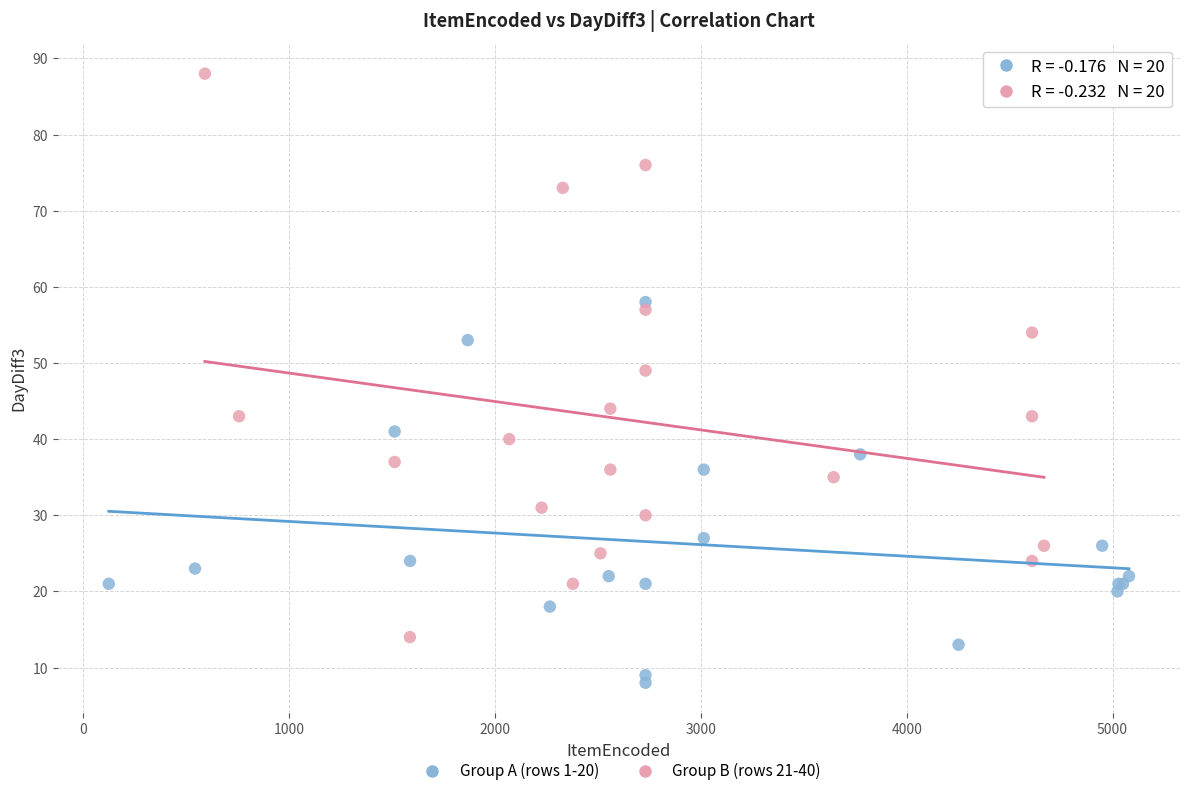

Which series has the widest spread of Y values?

Group B (rows 21-40)